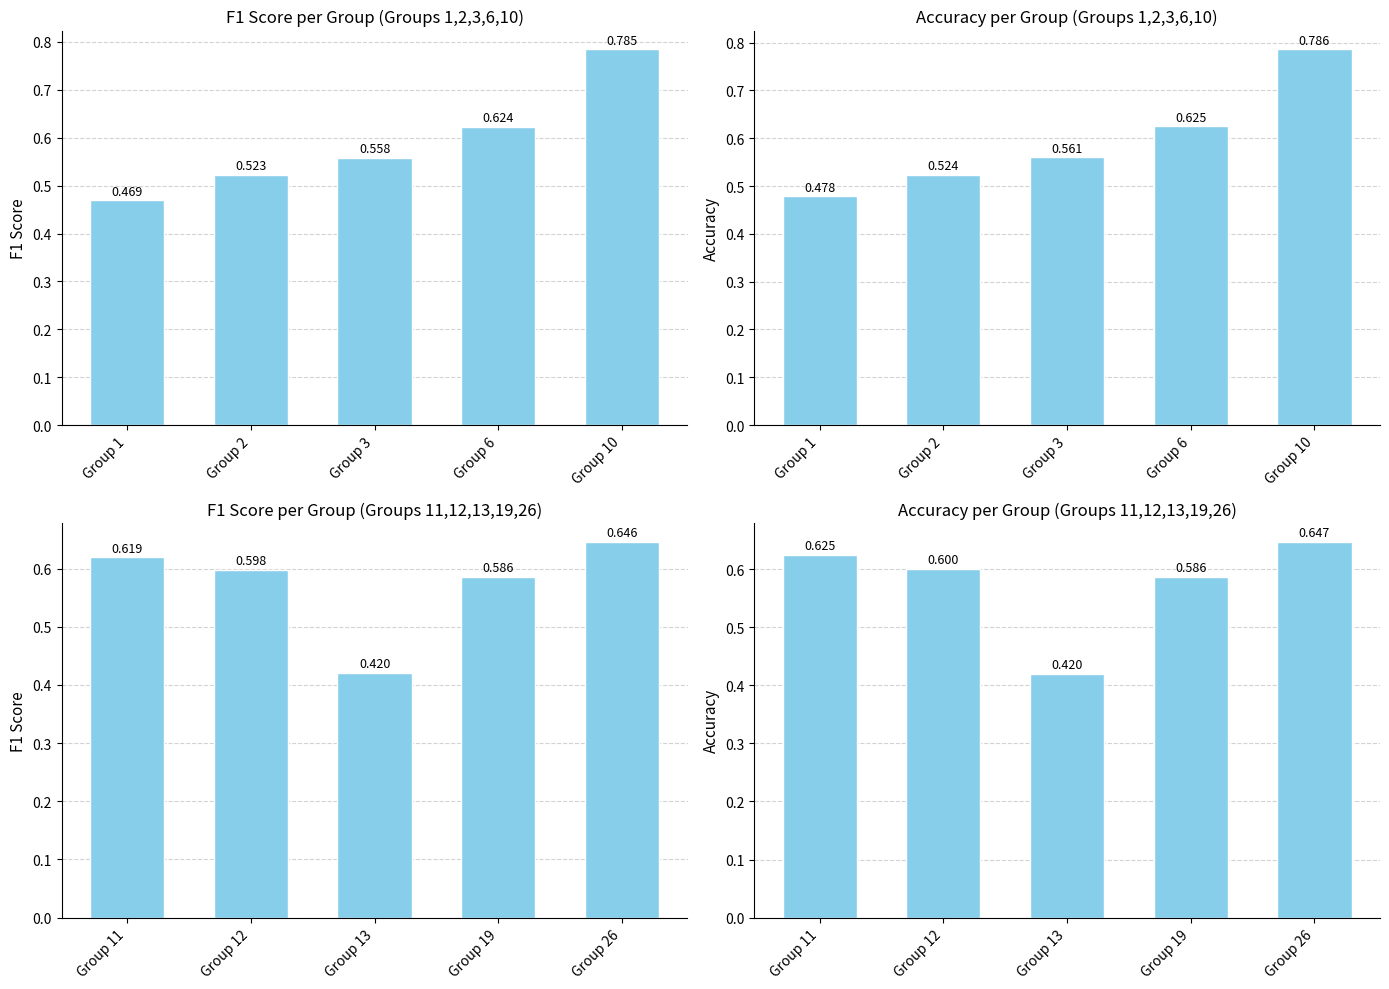

How many categories are shown in the chart?

5